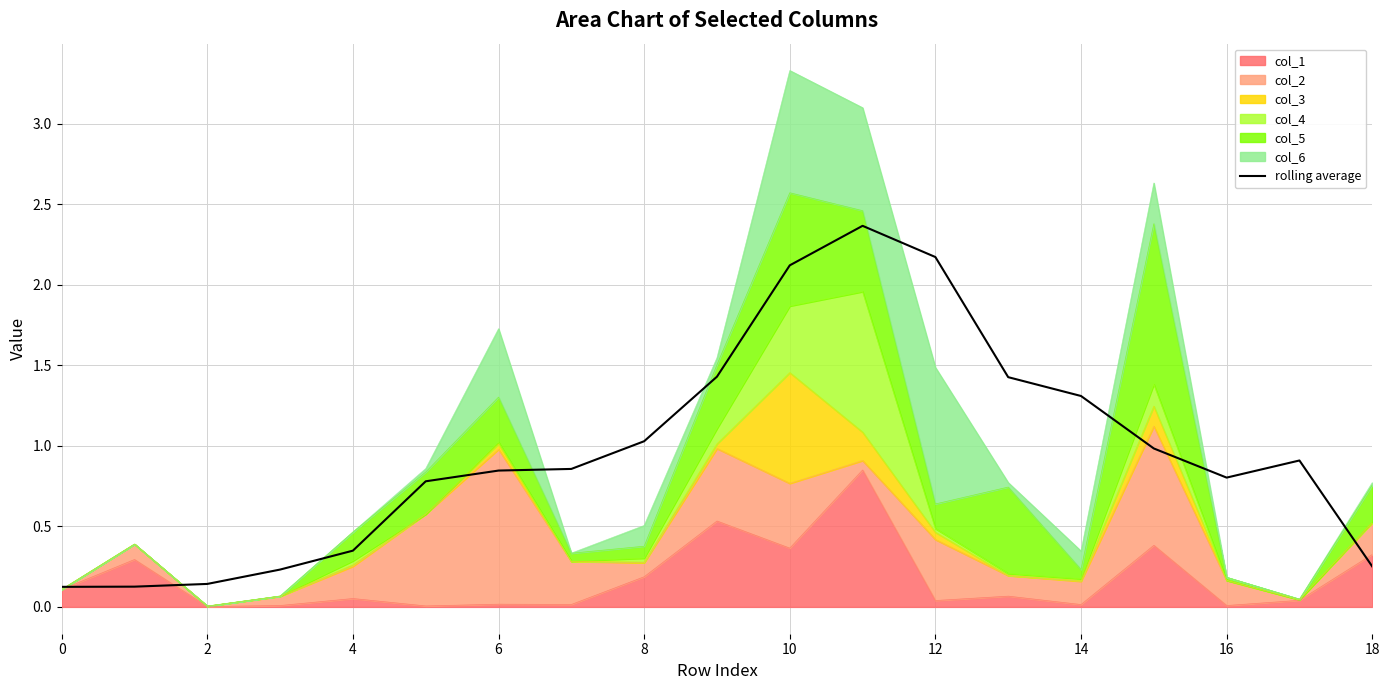

At which category does the data reach its first local peak?

11